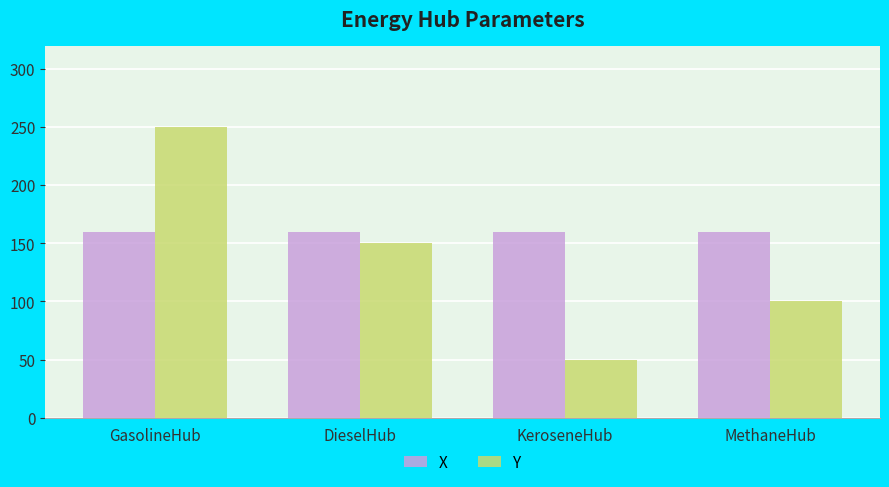

At which label does Y reach its minimum?

KeroseneHub